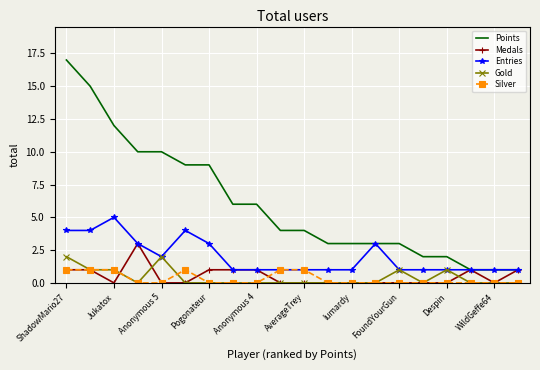

Which series has the largest total across all categories?

Points